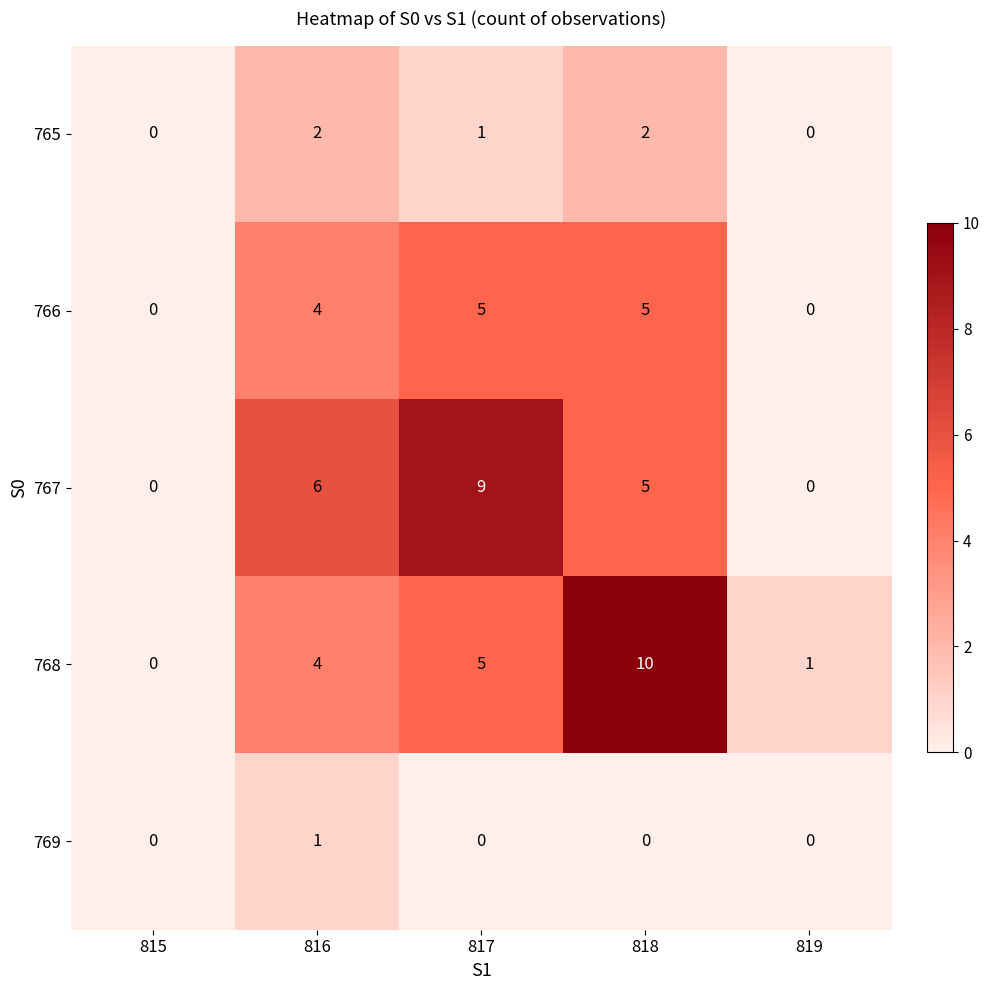

How many series are shown in this chart?

5